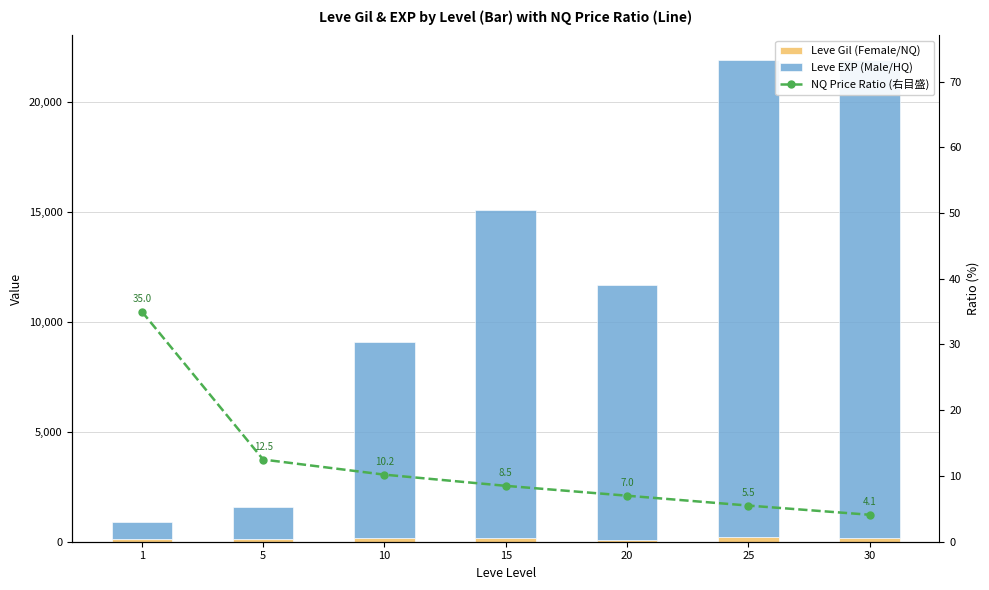

Is it true that Leve EXP (Male/HQ) equals 8930.0 at 10?

True